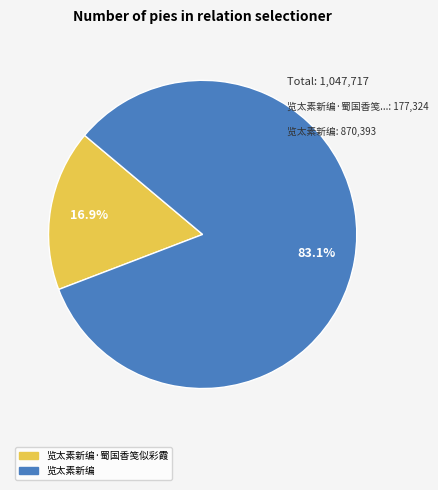

True or false: 览太素新编·蜀国香笺似彩霞 accounts for 17% of the total.

True